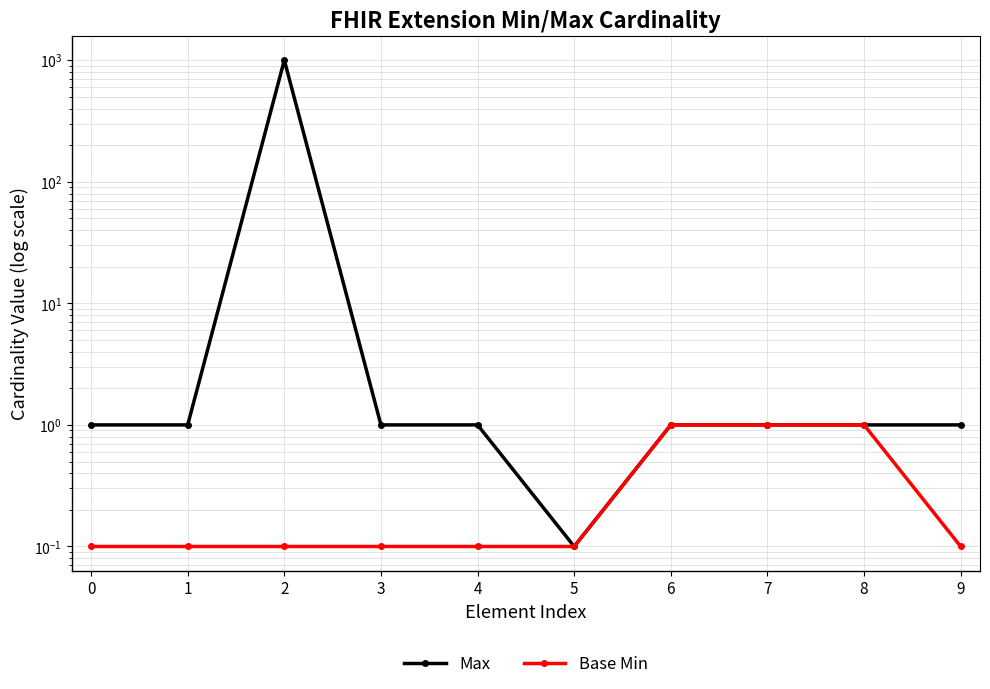

Reading right to left, list all the values displayed in this chart.

Max: 1.0	1.0	1.0	1.0	0.1	1.0	1.0	1000.0	1.0	1.0
Base Min: 0.1	1.0	1.0	1.0	0.1	0.1	0.1	0.1	0.1	0.1